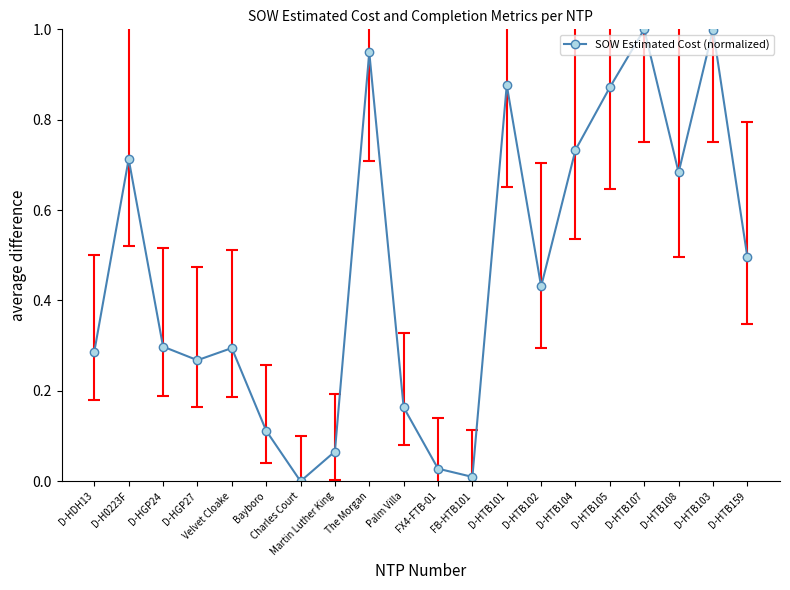

The chart shows a value of 0.5 at D-HTB103. True or false?

False